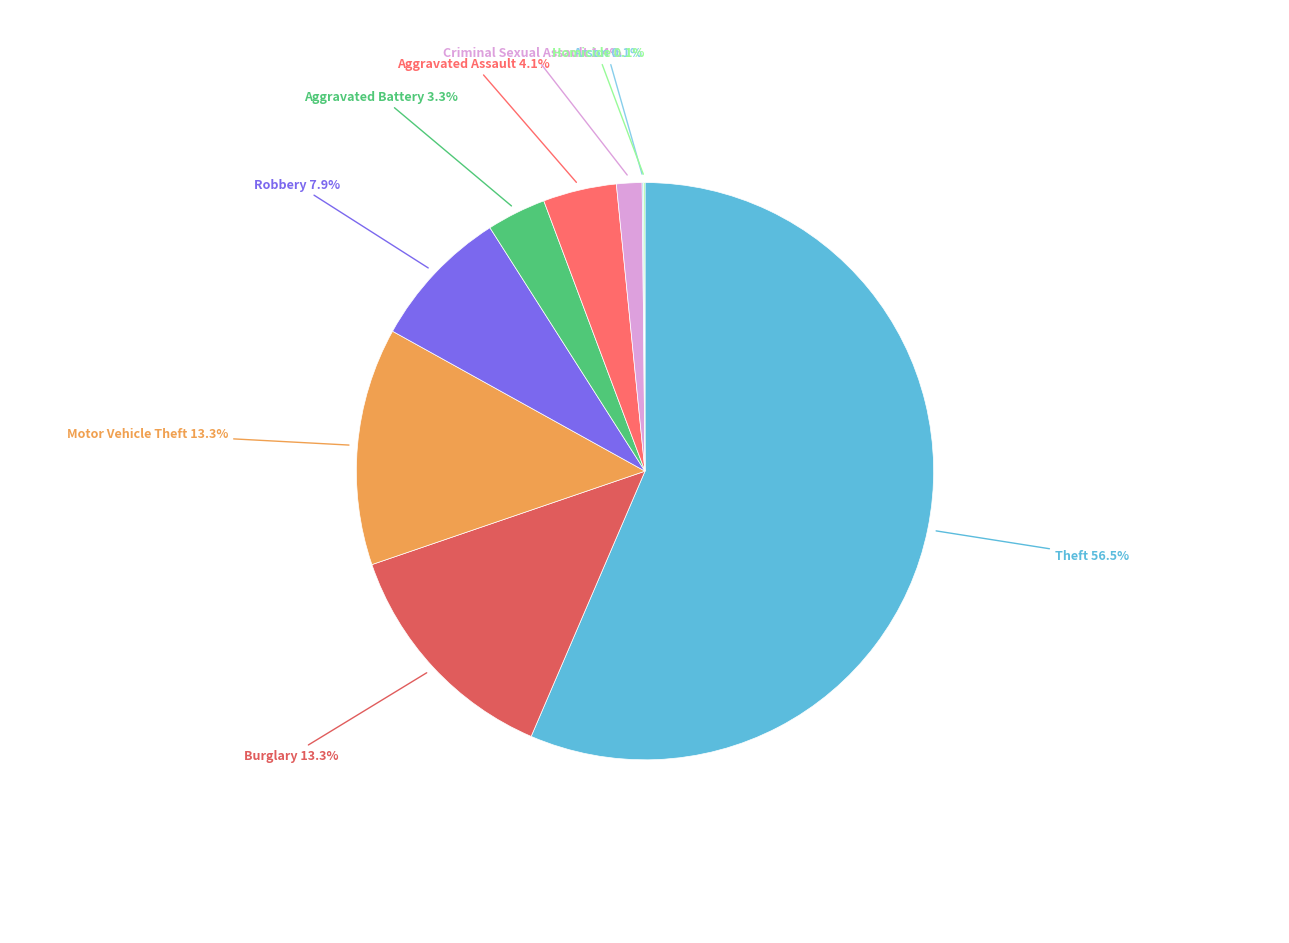

How many segments does this pie chart have?

9